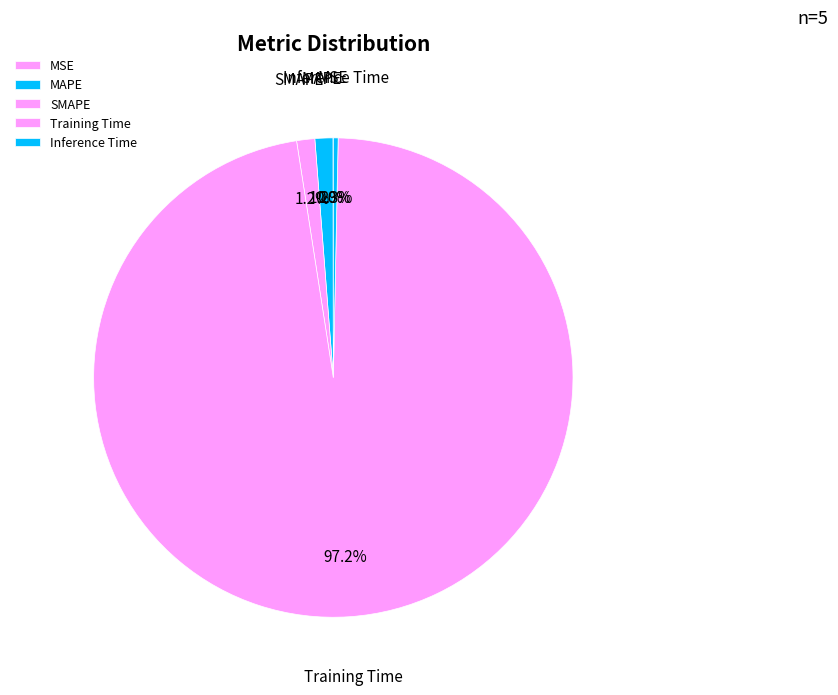

Does any single category account for the majority?

Yes